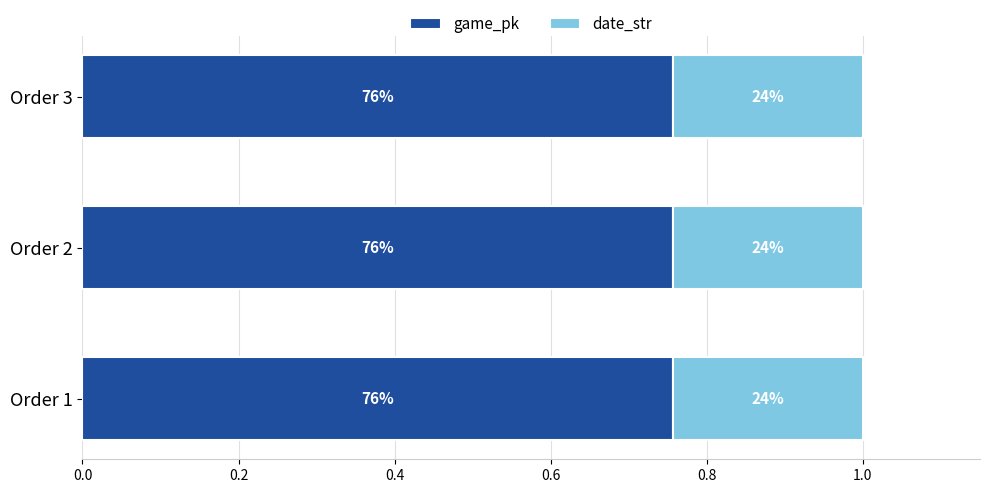

Rank the series by their average value, from highest to lowest.

game_pk, date_str